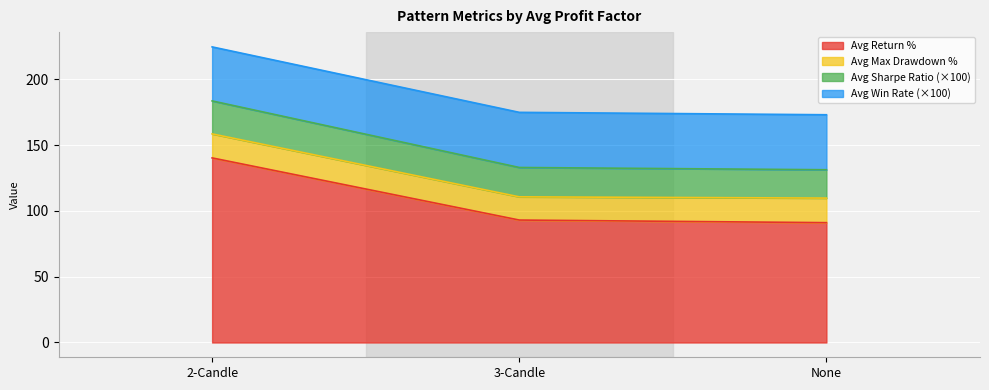

True or false: Avg Return % has a value of 308.1 at None.

False